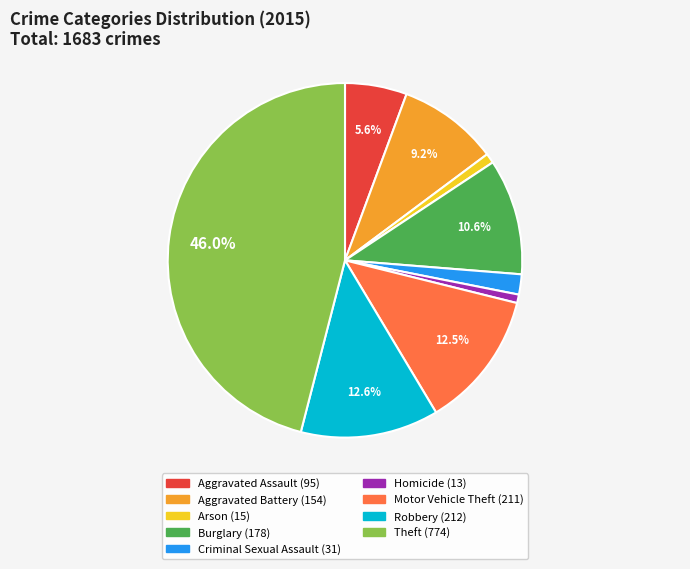

The Arson slice represents 15% of the pie. True or false?

False